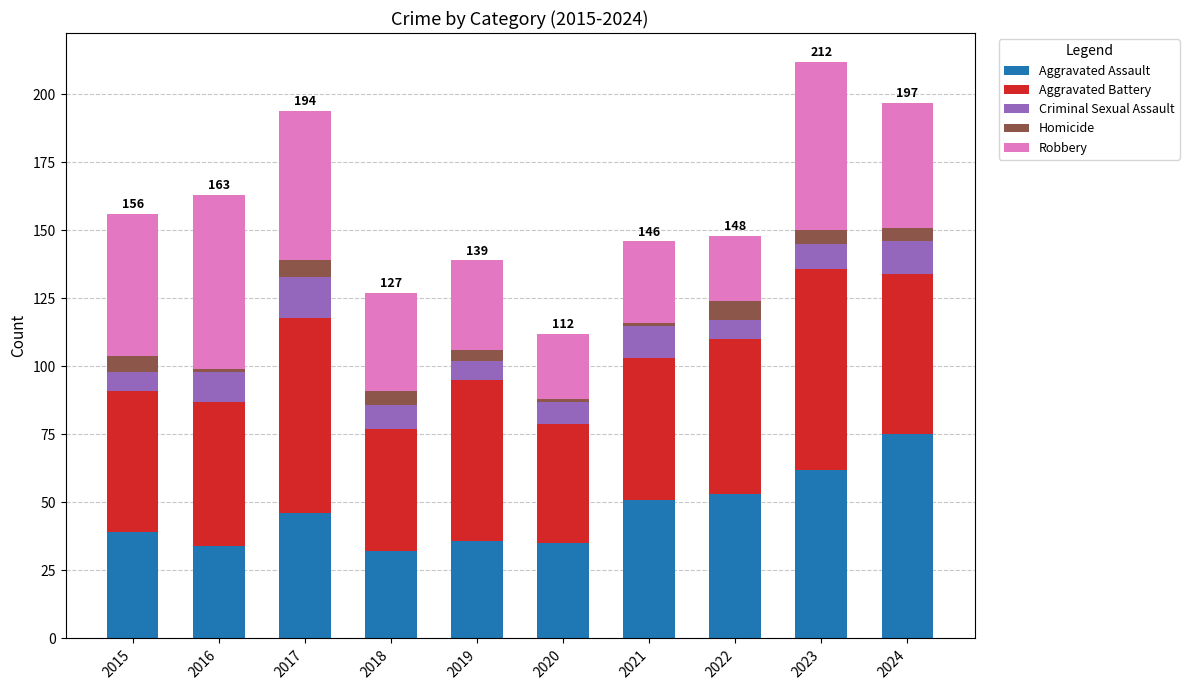

What is the total value across all series at 2022?

148